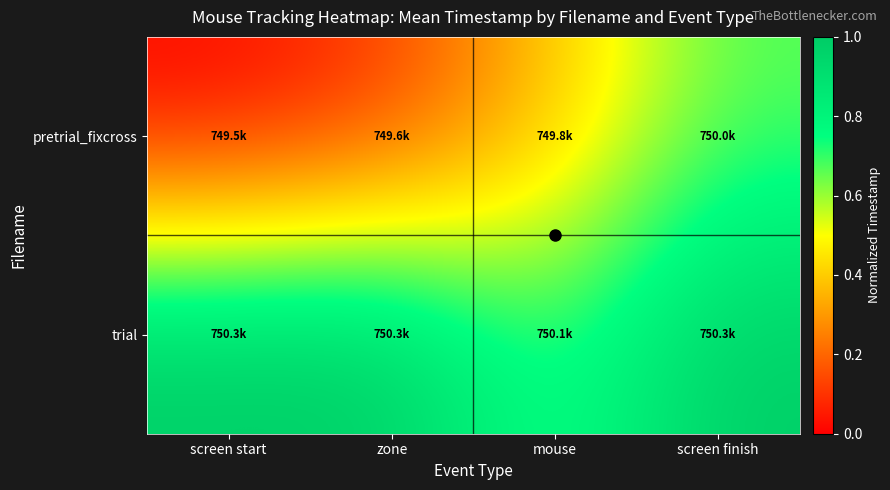

At which category does the chart reach its minimum across all series?

screen start